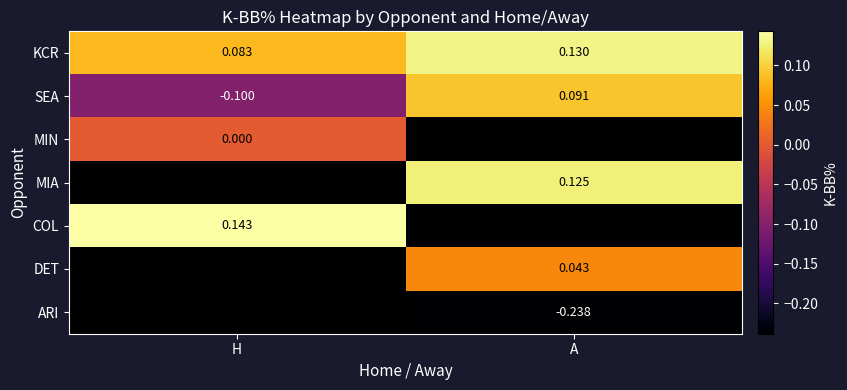

Which has a higher value, A or H?

A